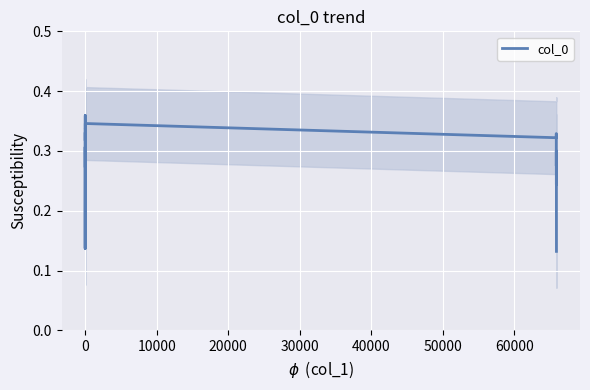

How many lines are shown in the chart?

1